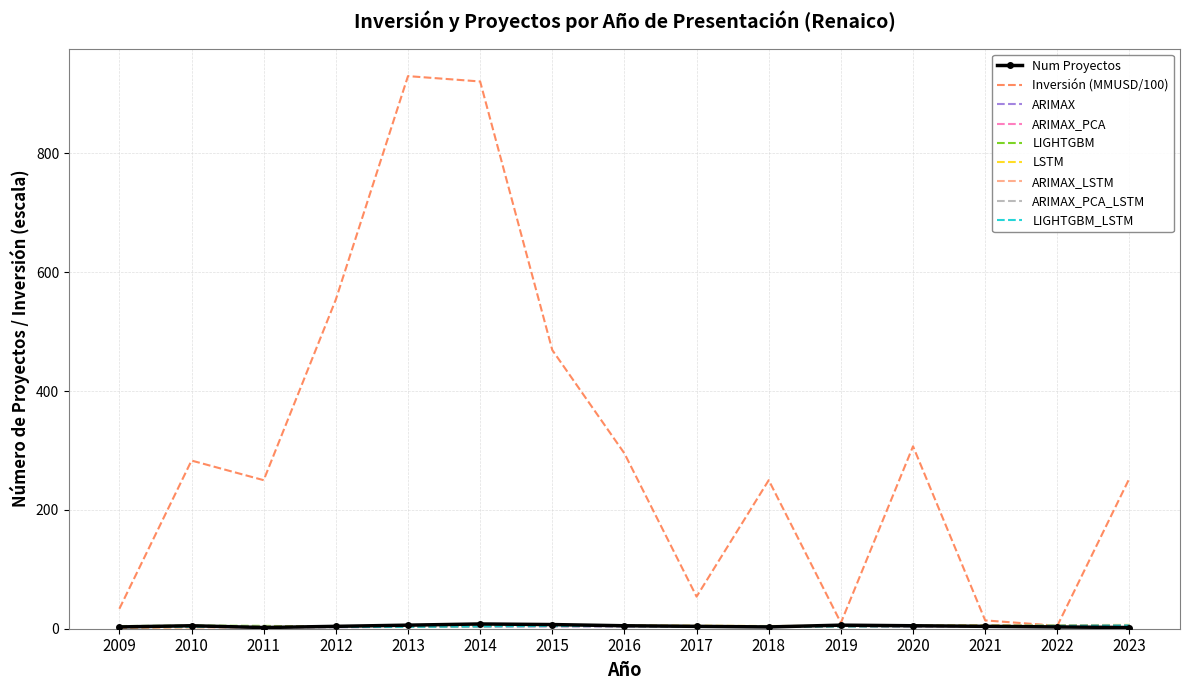

True or false: Inversión (MMUSD/100) has a value of 283.0 at 2010.

True